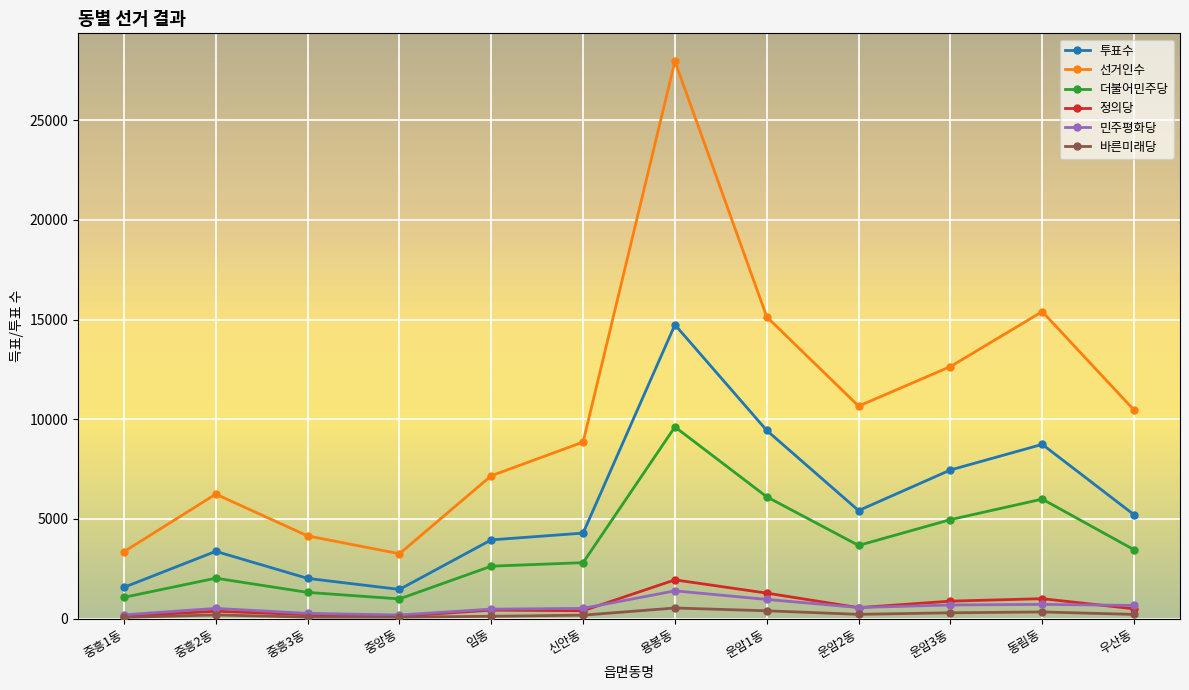

What are all the series names shown in the legend?

투표수, 선거인수, 더불어민주당, 정의당, 민주평화당, 바른미래당